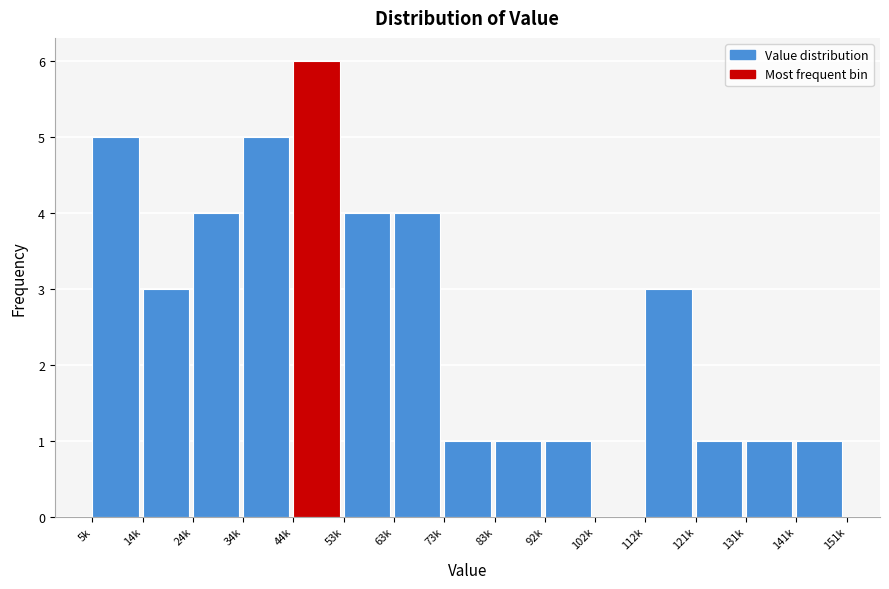

Reading left to right, extract all data points from this chart.

5k=5	14k=3	24k=4	34k=5	44k=6	53k=4	63k=4	73k=1	83k=1	92k=1	102k=0	112k=3	121k=1	131k=1	141k=1